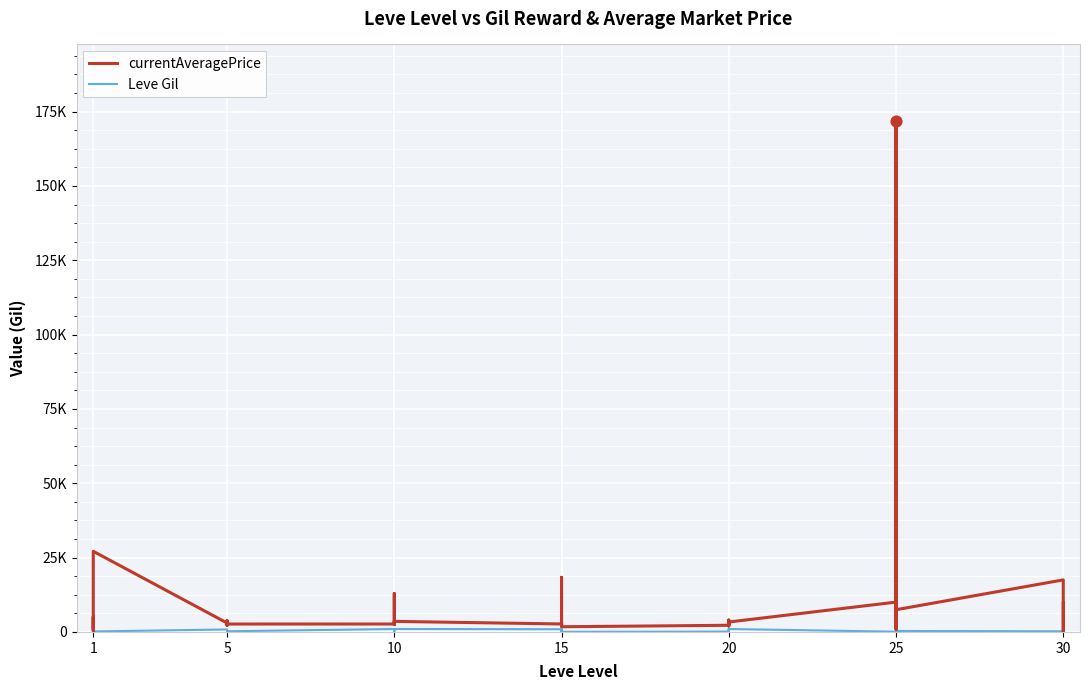

Which series contains the lowest Y value?

currentAveragePrice